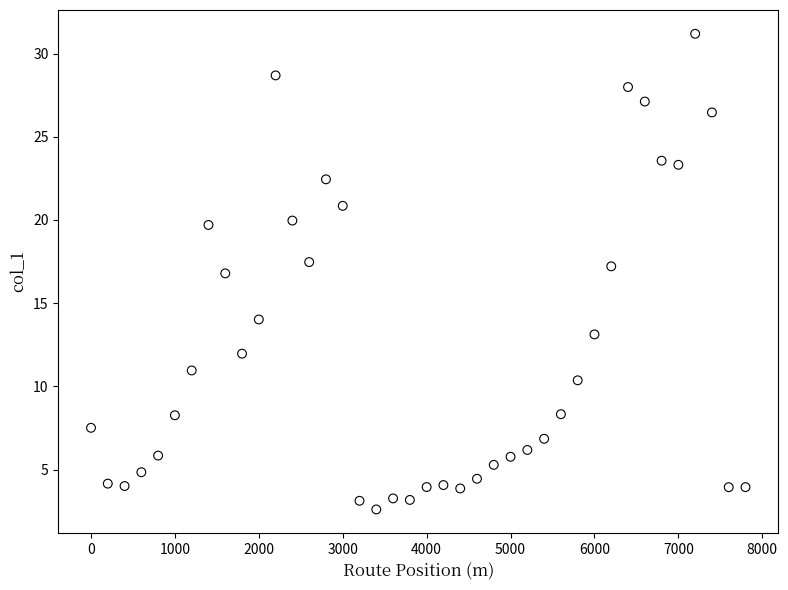

What Y value in the scatter plot is closest to 16?

16.8